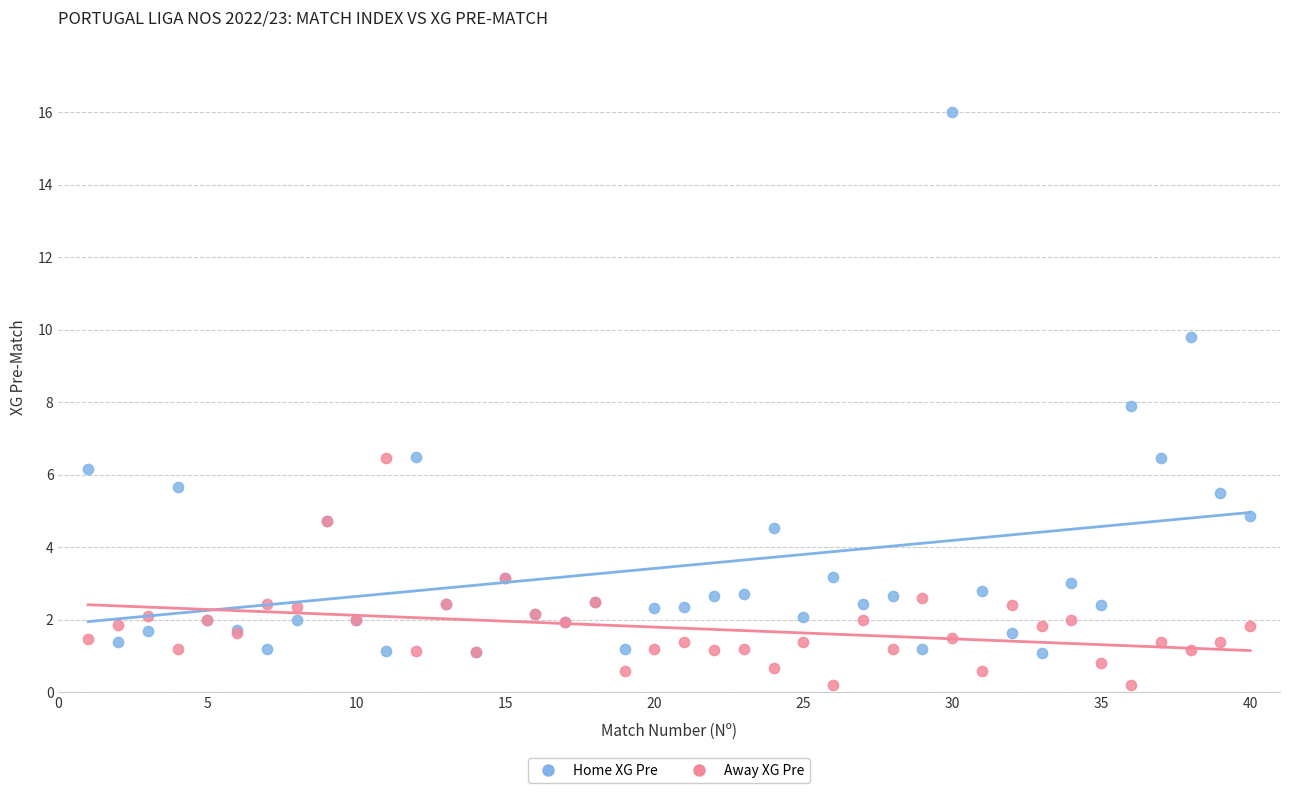

Which series contains the highest Y value?

Home XG Pre